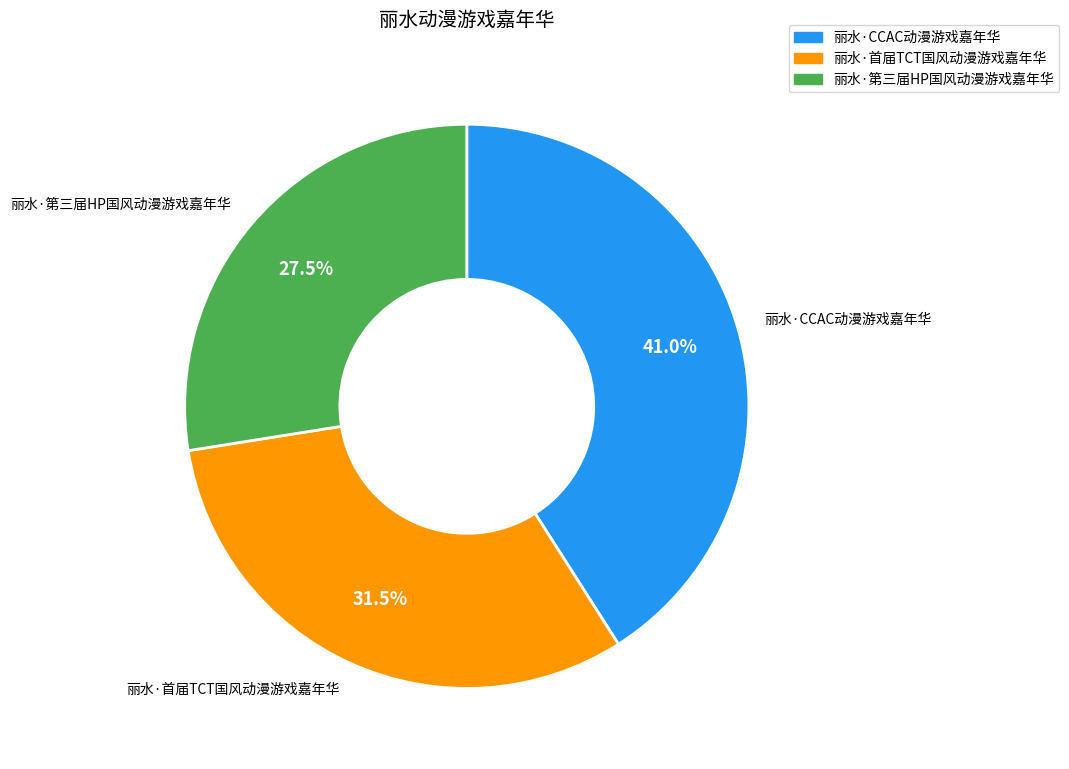

Is it true that 丽水·第三届HP国风动漫游戏嘉年华 is 33% of the pie?

False